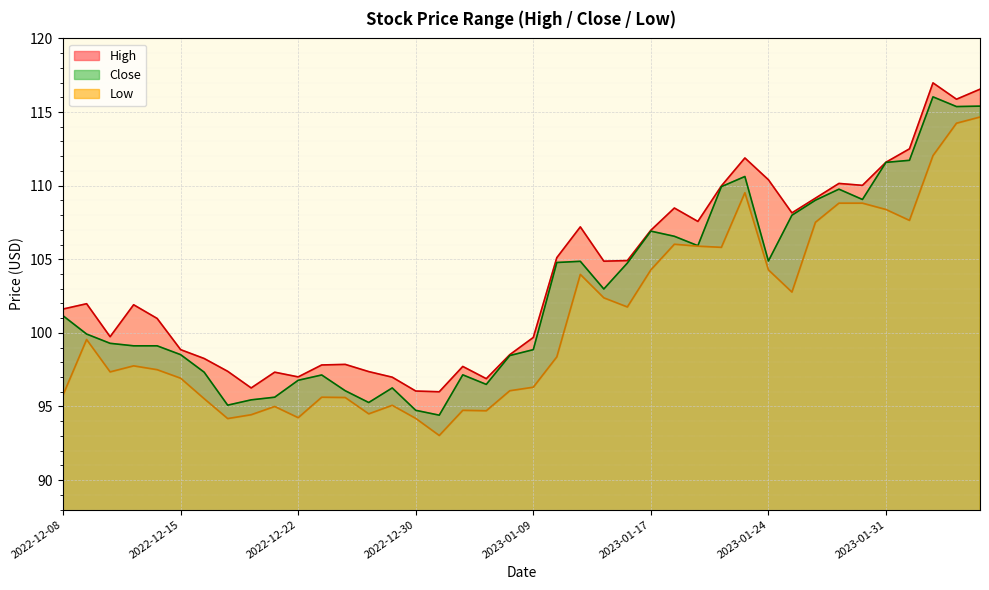

What is the difference between the highest and lowest values at 2022-12-19?

3.2